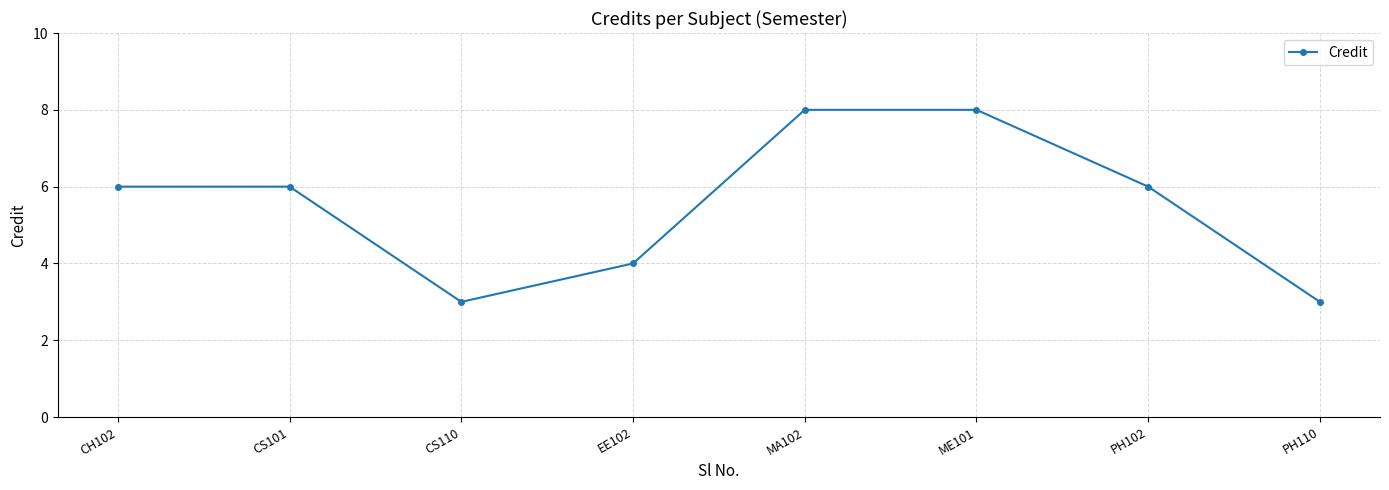

True or false: there are more than 2 points higher than both neighbors.

False